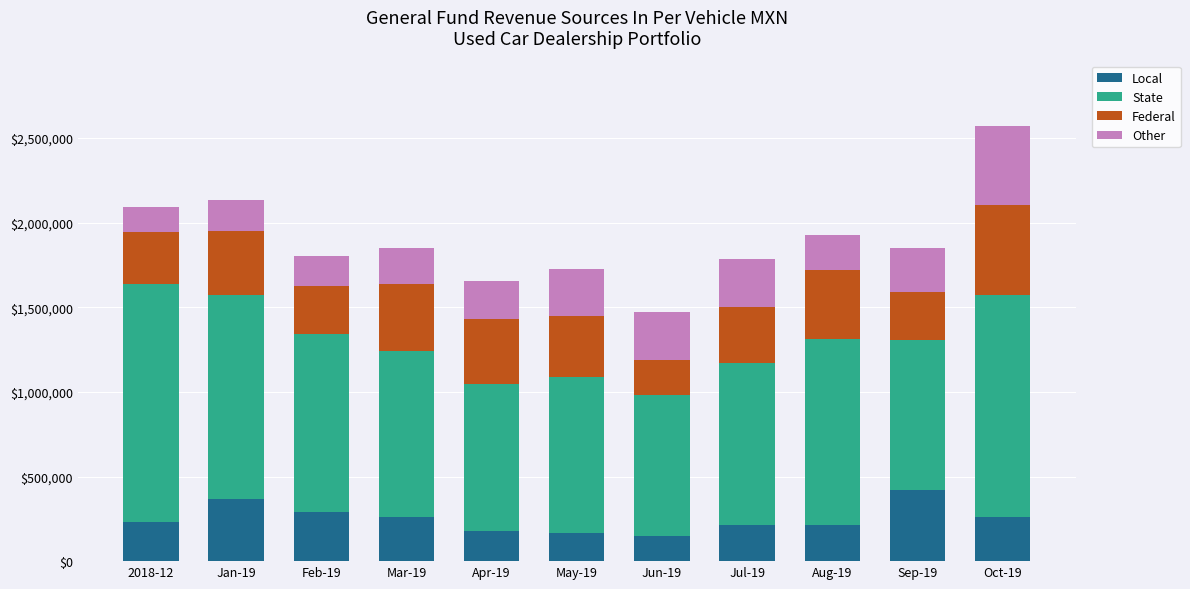

What is the difference between the second highest and minimum values in the Local series?

219629